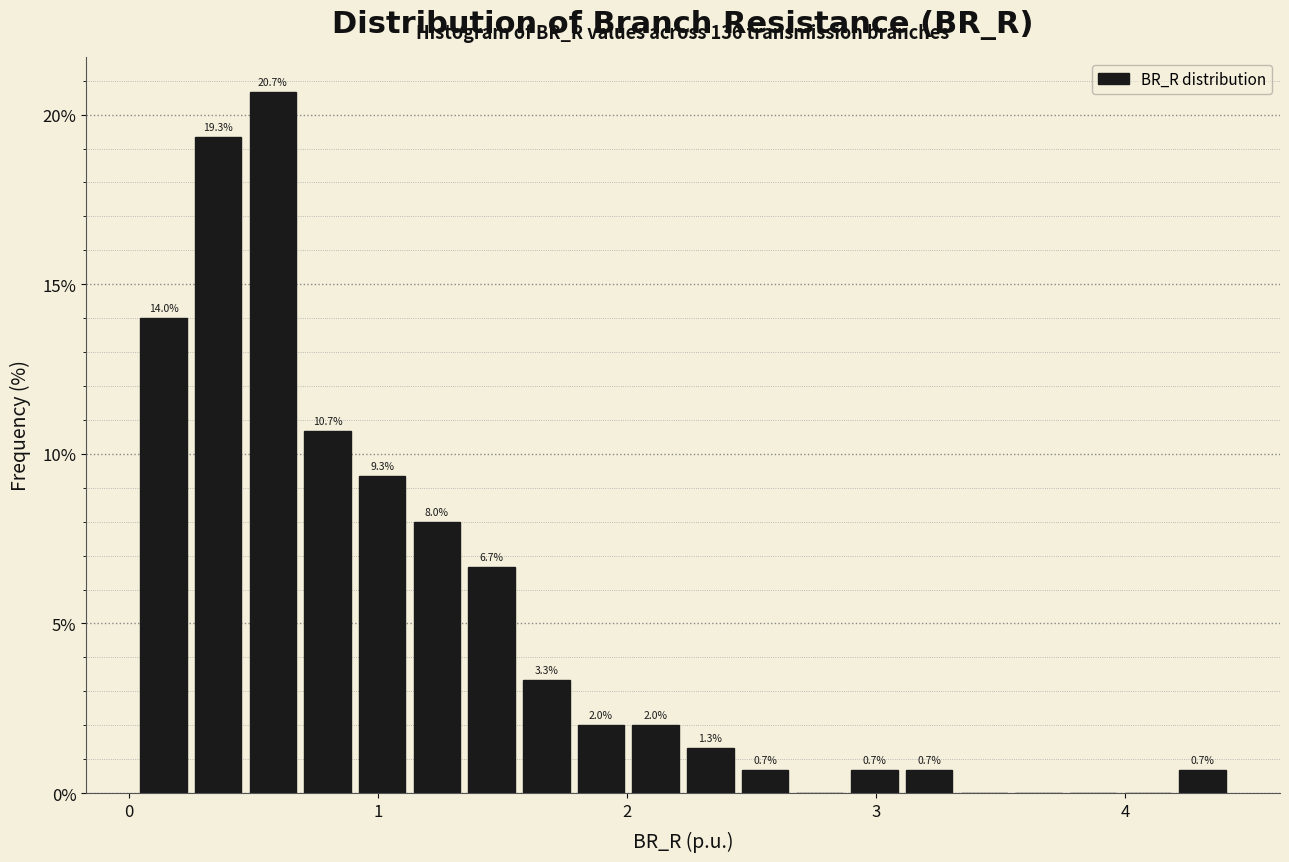

Around what value on the x-axis is the tallest bar? Give the approximate position of its centre, as read against the axis.

0.6